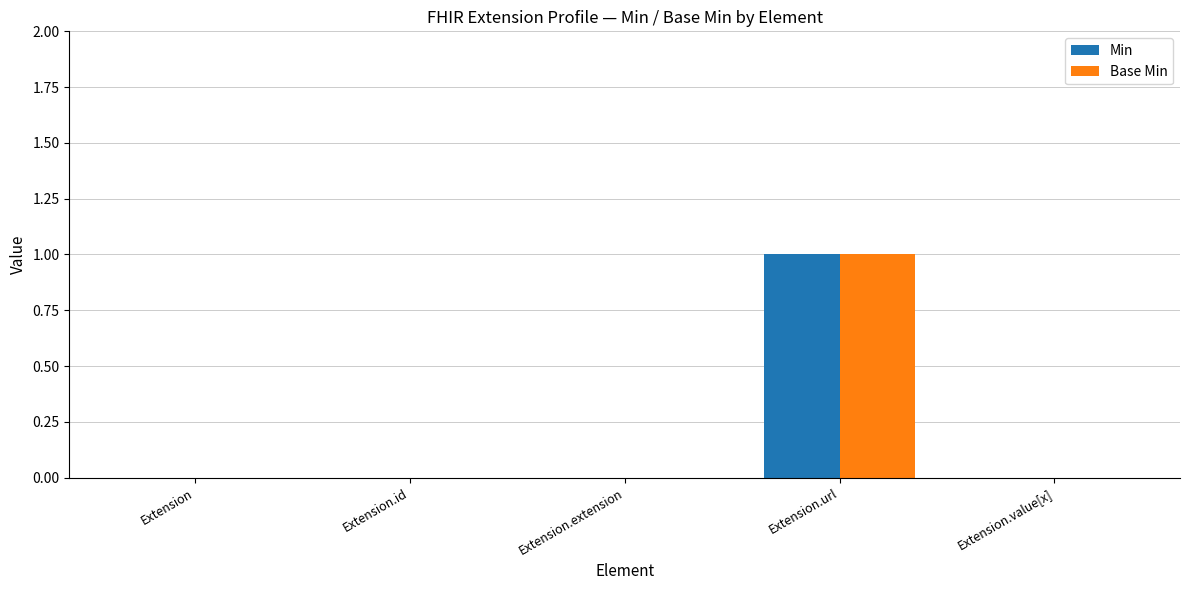

At which label does Min reach its peak?

Extension.url